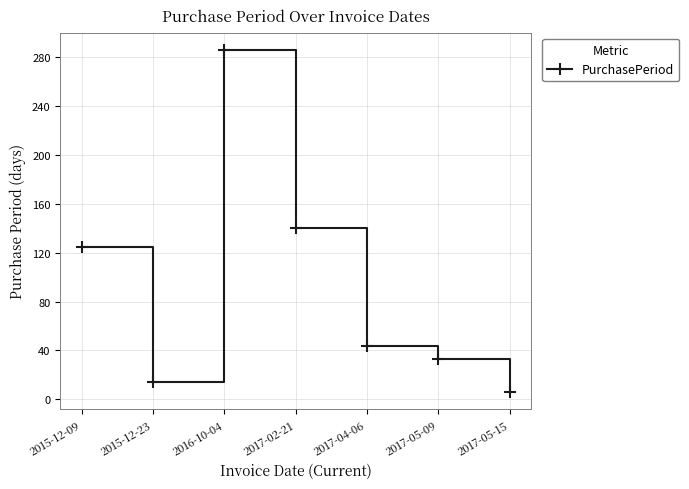

What is the sum of all values?

648